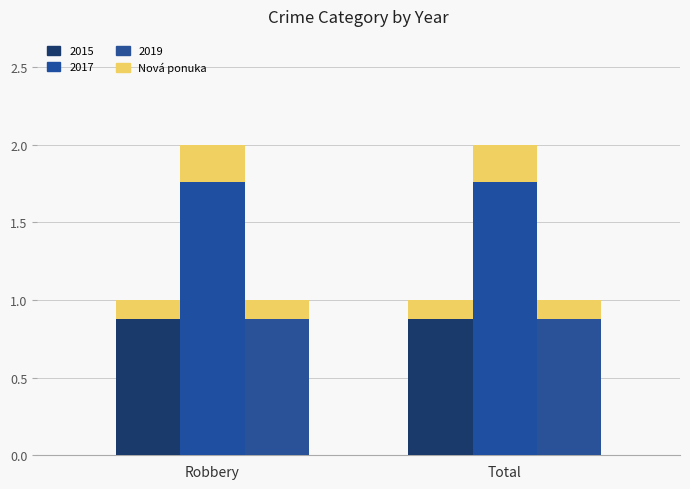

What is the label of the 1st bar from the right?

Total